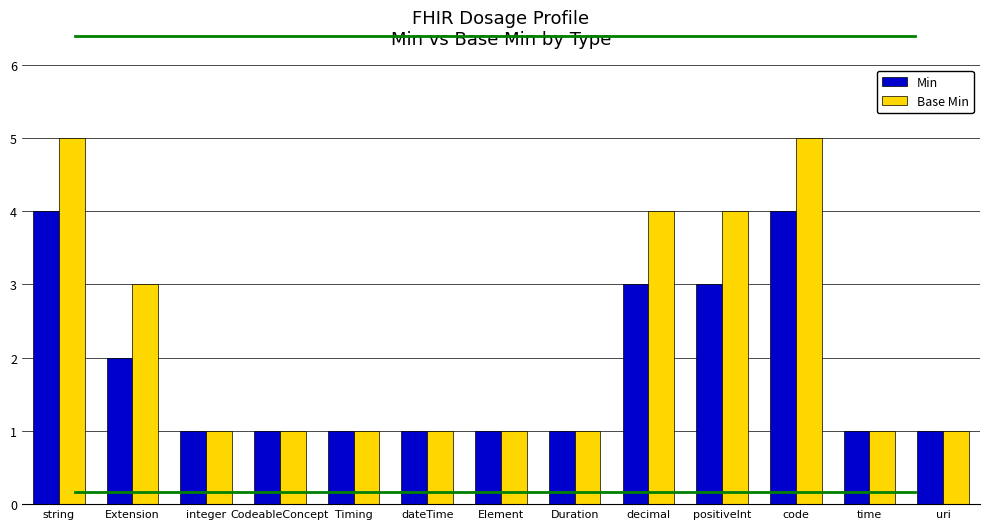

Are the bars horizontal?

No